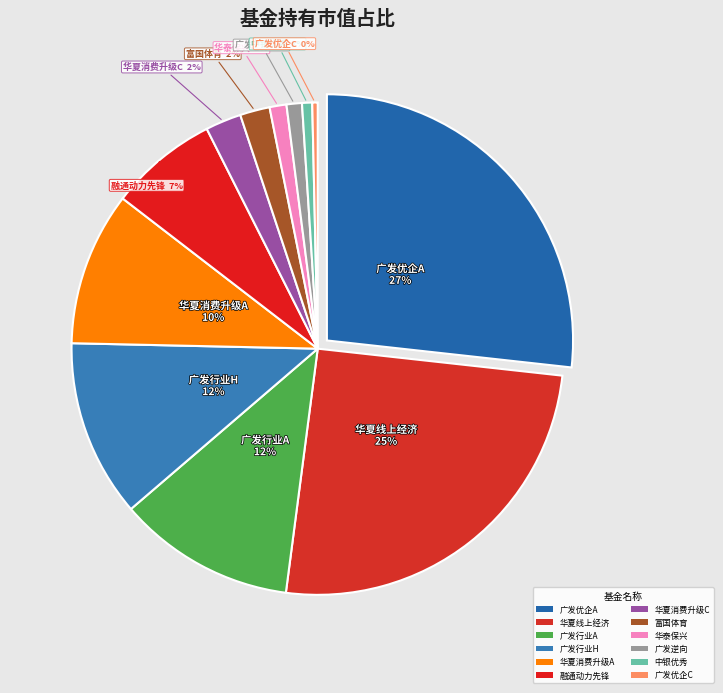

How many slices are in this pie chart?

12